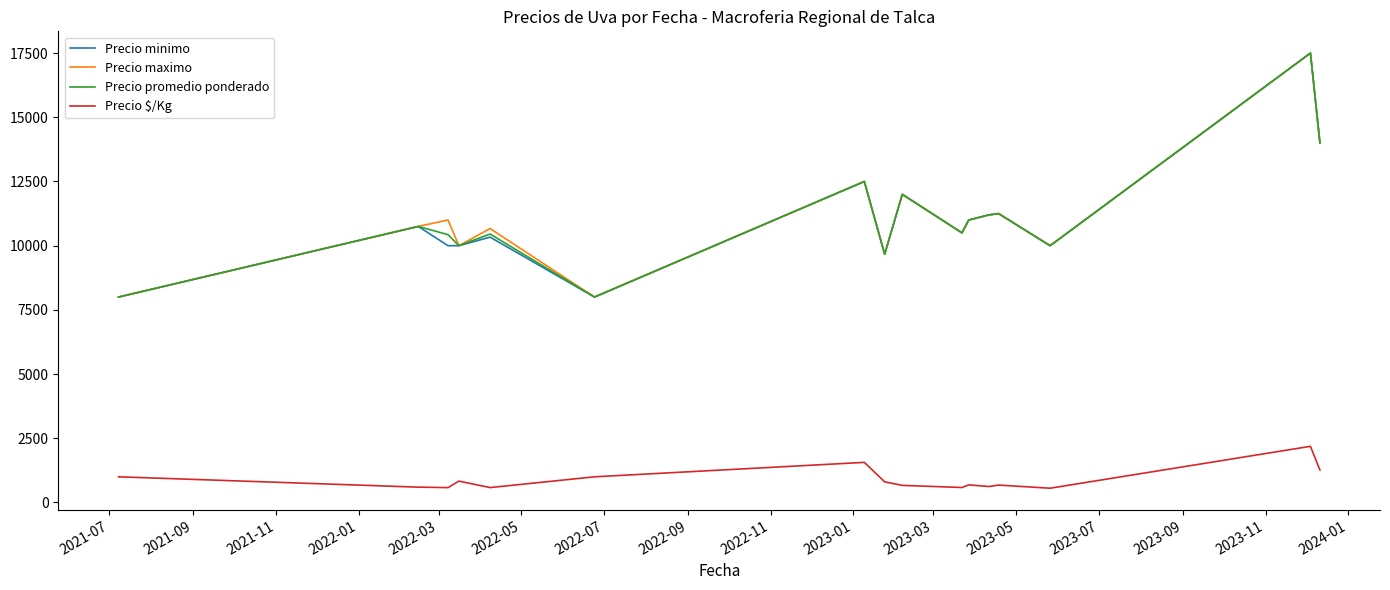

True or false: Precio $/Kg and Precio maximo intersect in this chart.

False